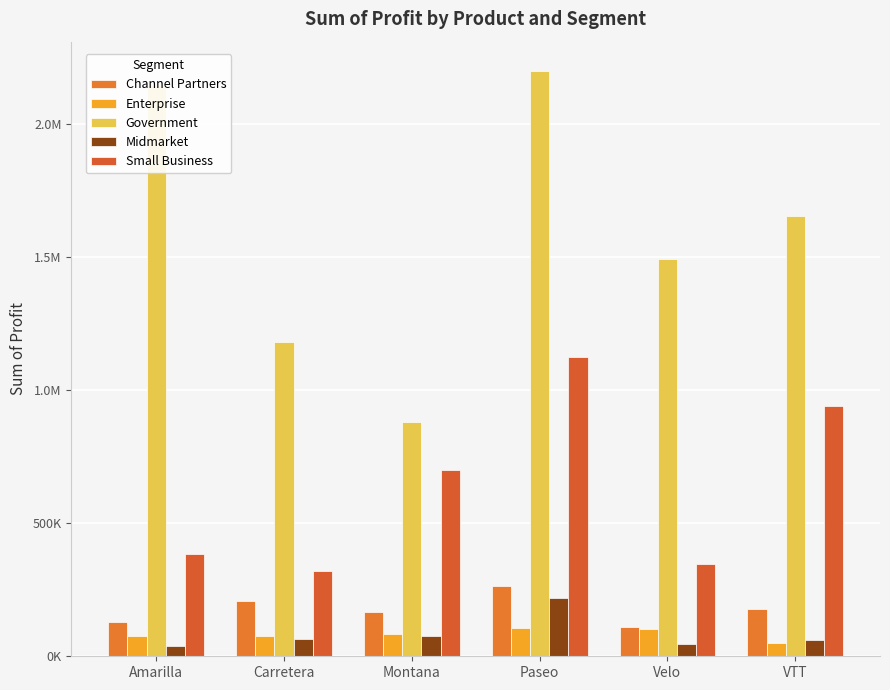

Is the value of Midmarket at Carretera greater than the value of Channel Partners at Velo?

No